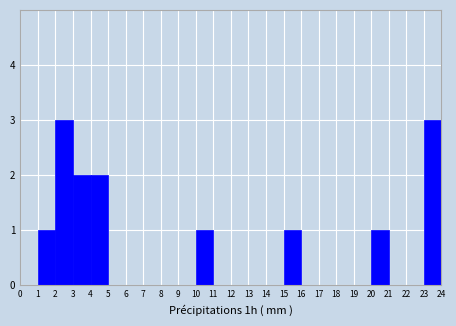

Reading left to right, list every bar in this chart as the range it spans on the x-axis followed by its height. The values are not printed on the chart, so give them approximately, as read against the axis.

0 to 1: 0
1 to 2: 1
2 to 3: 3
3 to 4: 2
4 to 5: 2
5 to 6: 0
6 to 7: 0
7 to 8: 0
8 to 9: 0
9 to 10: 0
10 to 11: 1
11 to 12: 0
12 to 13: 0
13 to 14: 0
14 to 15: 0
15 to 16: 1
16 to 17: 0
17 to 18: 0
18 to 19: 0
19 to 20: 0
20 to 21: 1
21 to 22: 0
22 to 23: 0
23 to 24: 3